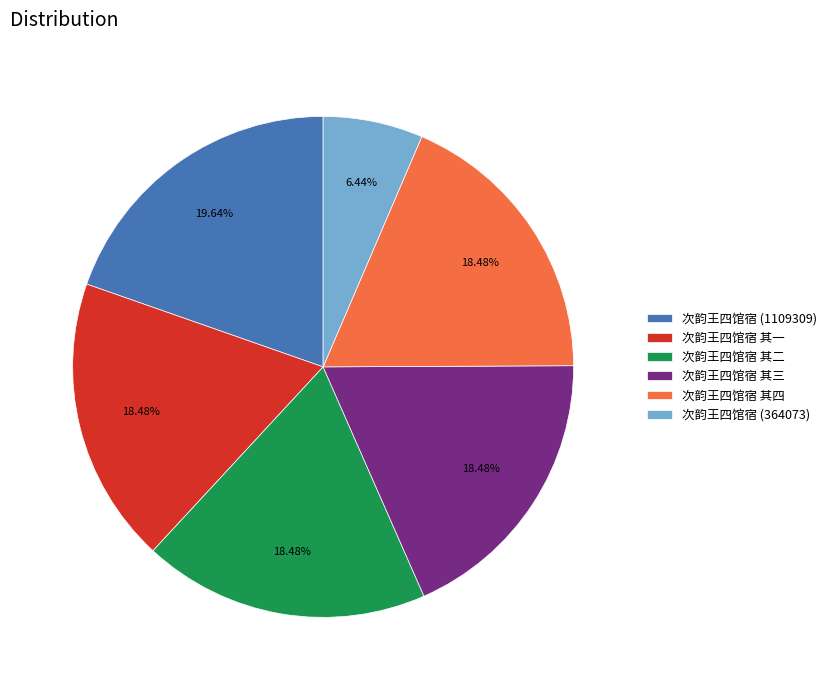

Count the number of slices in the pie.

6